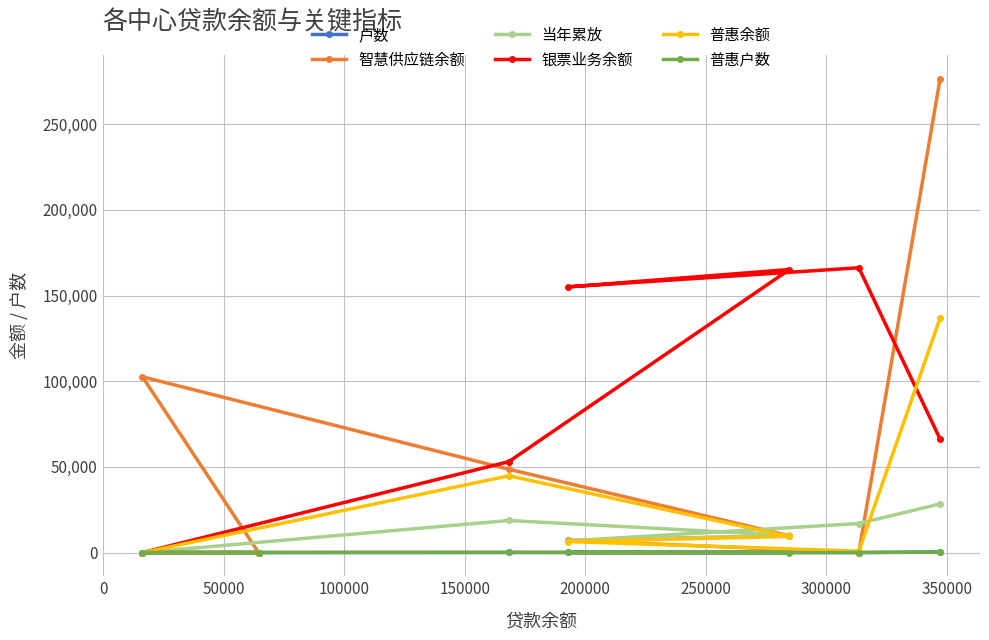

What is the highest value of the 普惠余额 series?

136868